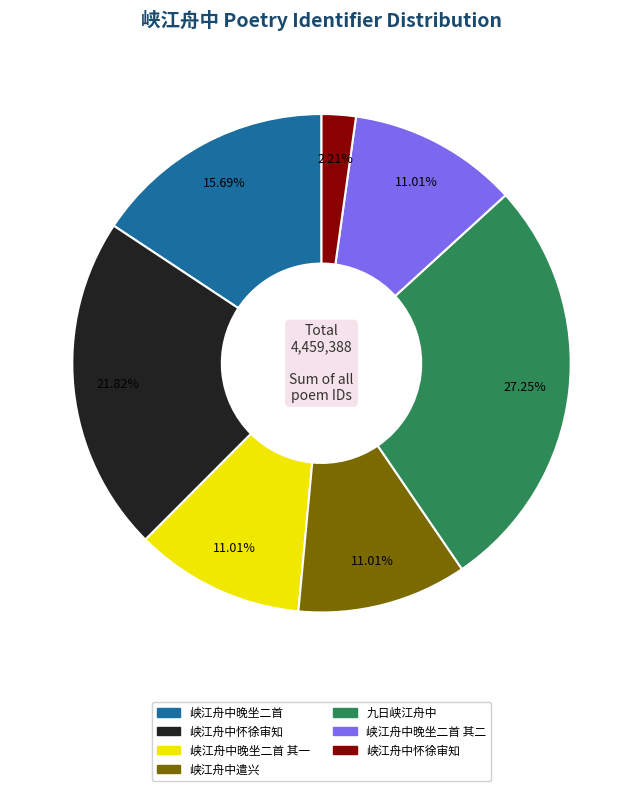

Is there a majority slice in this chart?

No